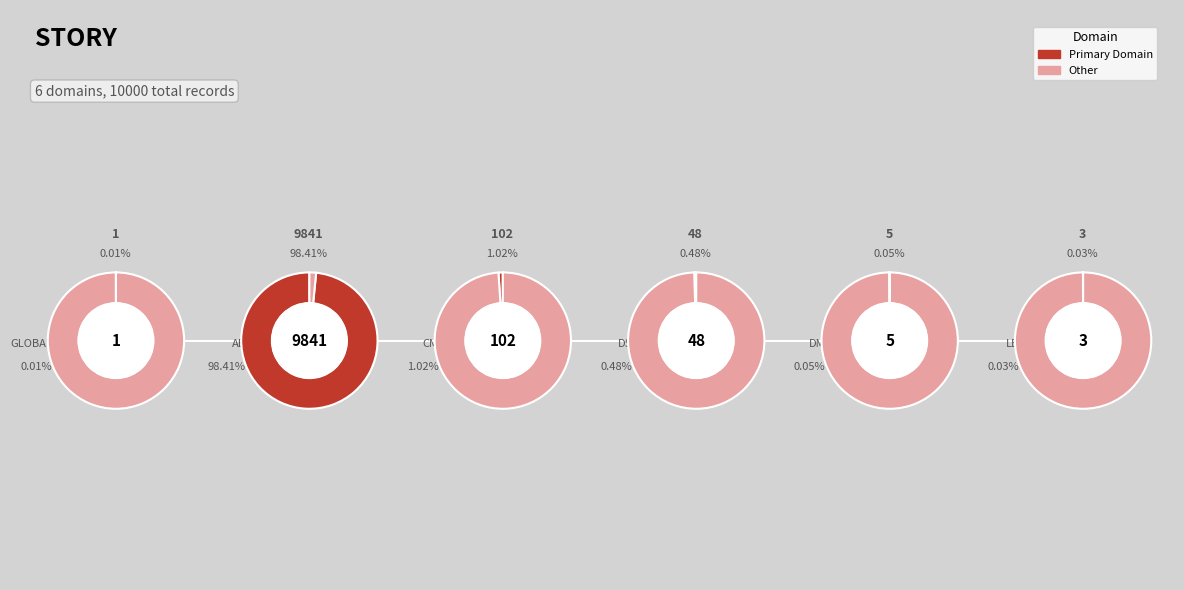

What is the ratio of the value at 1 to the value at 5?

3280.3